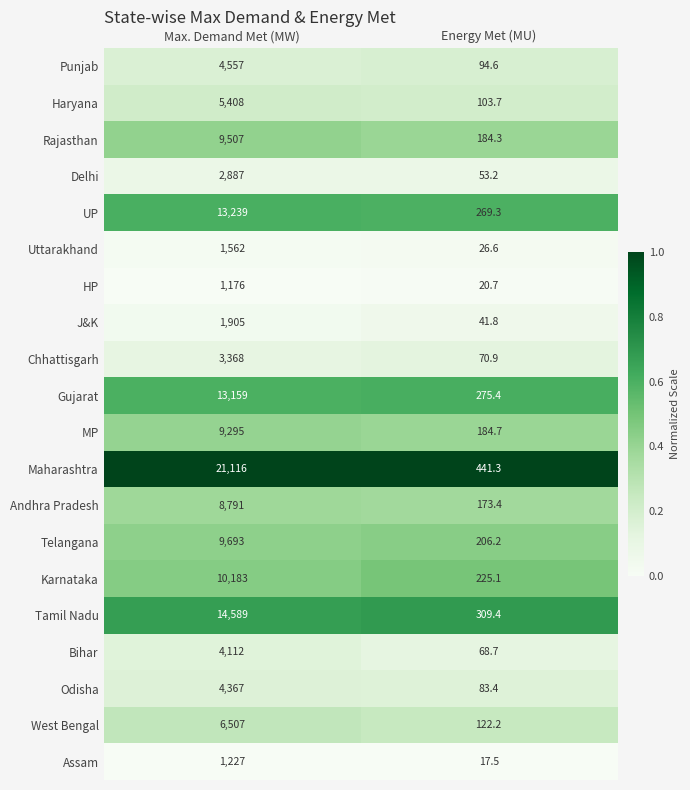

What is the approximate value of MP at Energy Met (MU)?

184.7